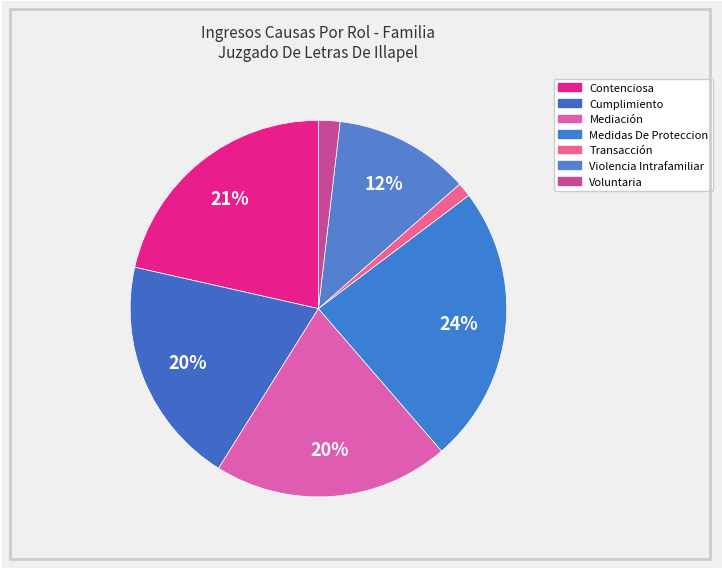

What is the total percentage of Mediación and Medidas De Proteccion?

44.2%